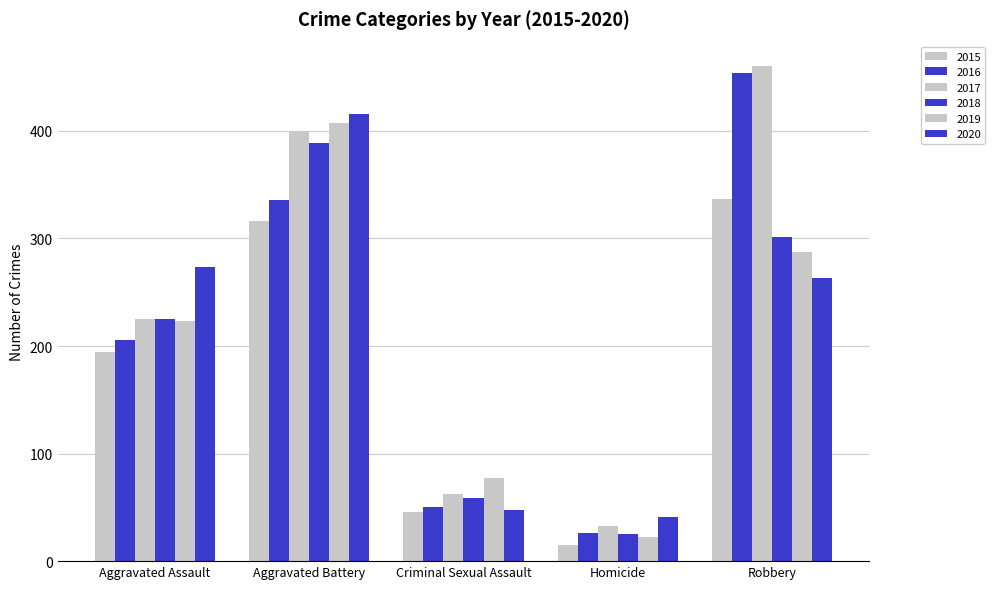

What is the difference between the maximum and second lowest values in the 2015 series?

291